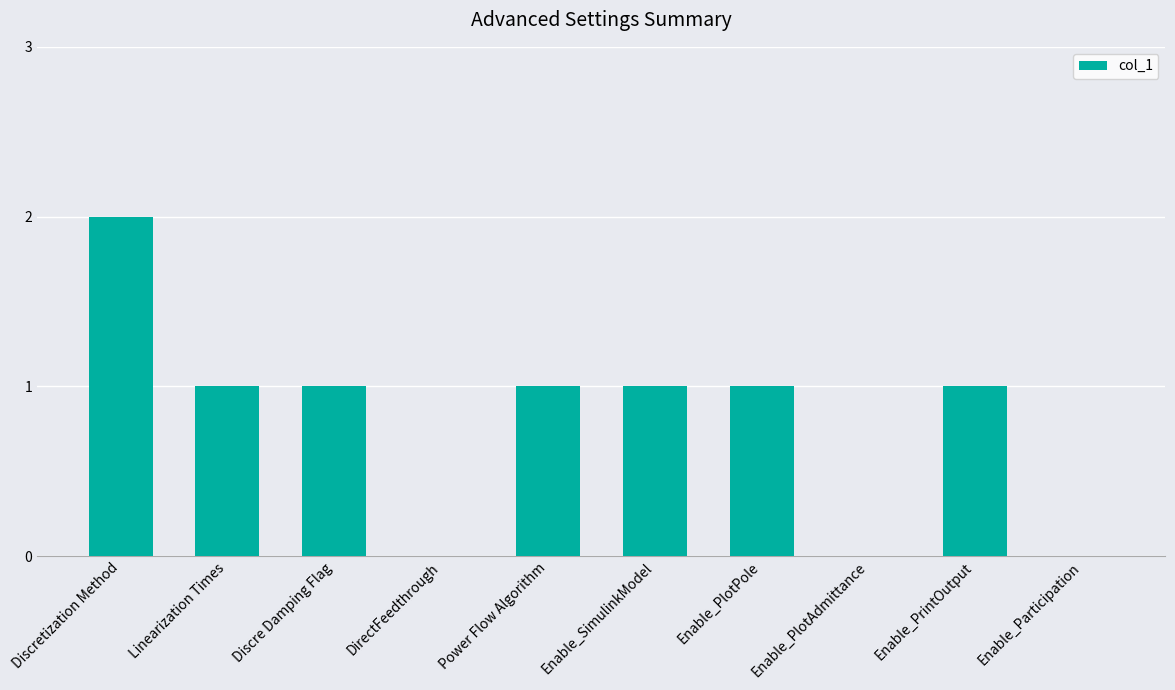

What is the approximate value at Enable_PlotPole?

1